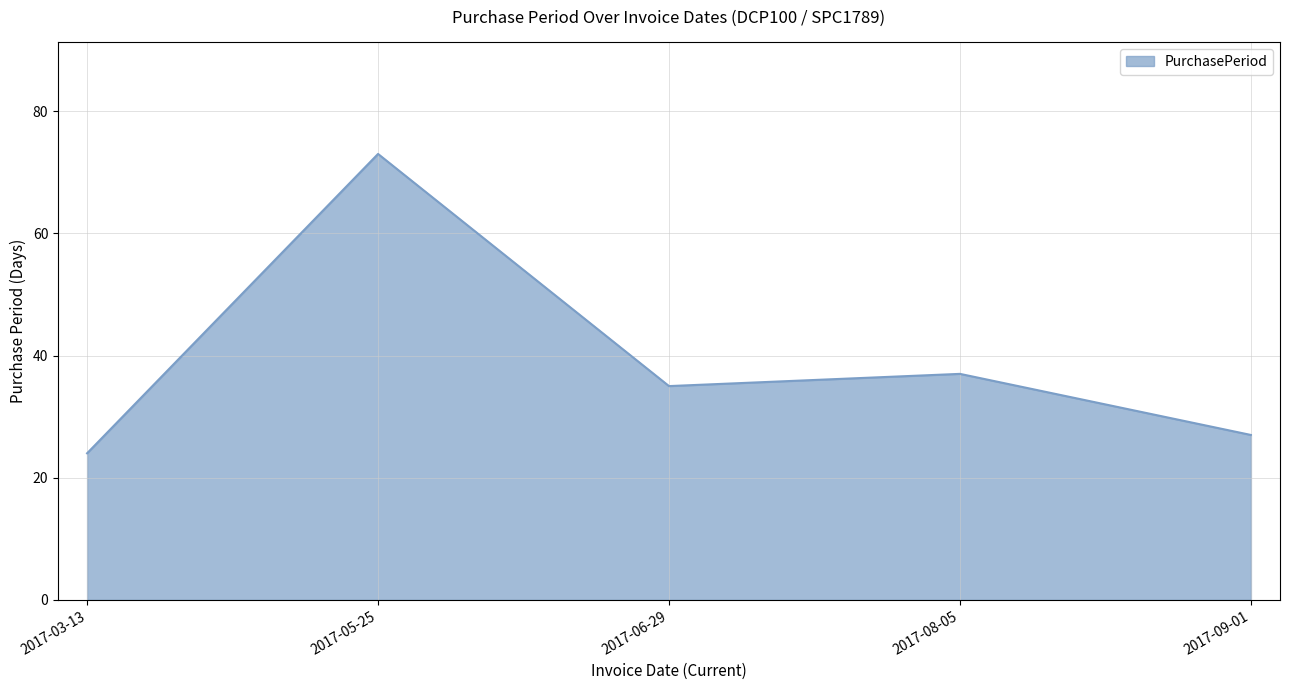

Rank the categories by value from lowest to highest.

2017-03-13, 2017-09-01, 2017-06-29, 2017-08-05, 2017-05-25